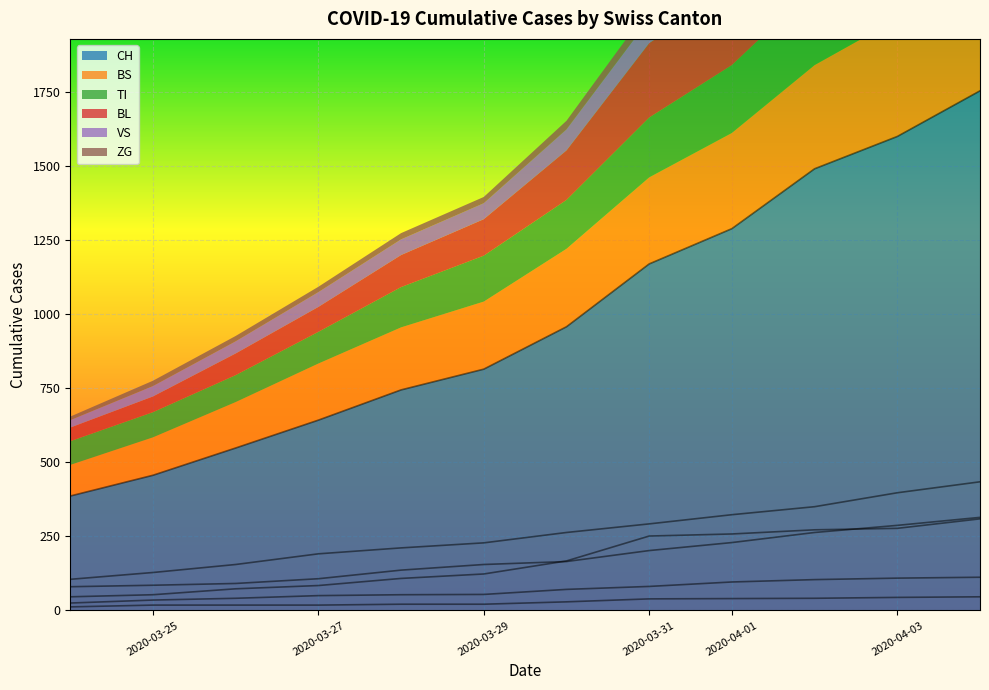

What are all the series names shown in the legend?

CH, BS, TI, BL, VS, ZG